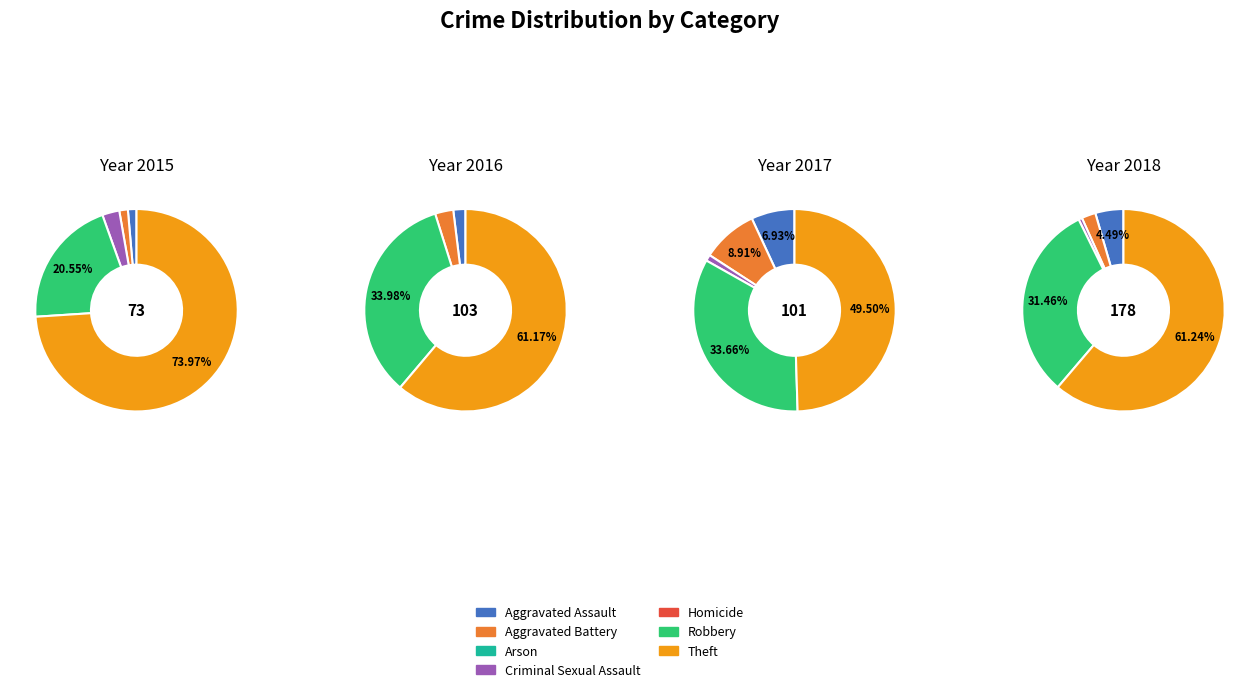

How many slices are in this pie chart?

7